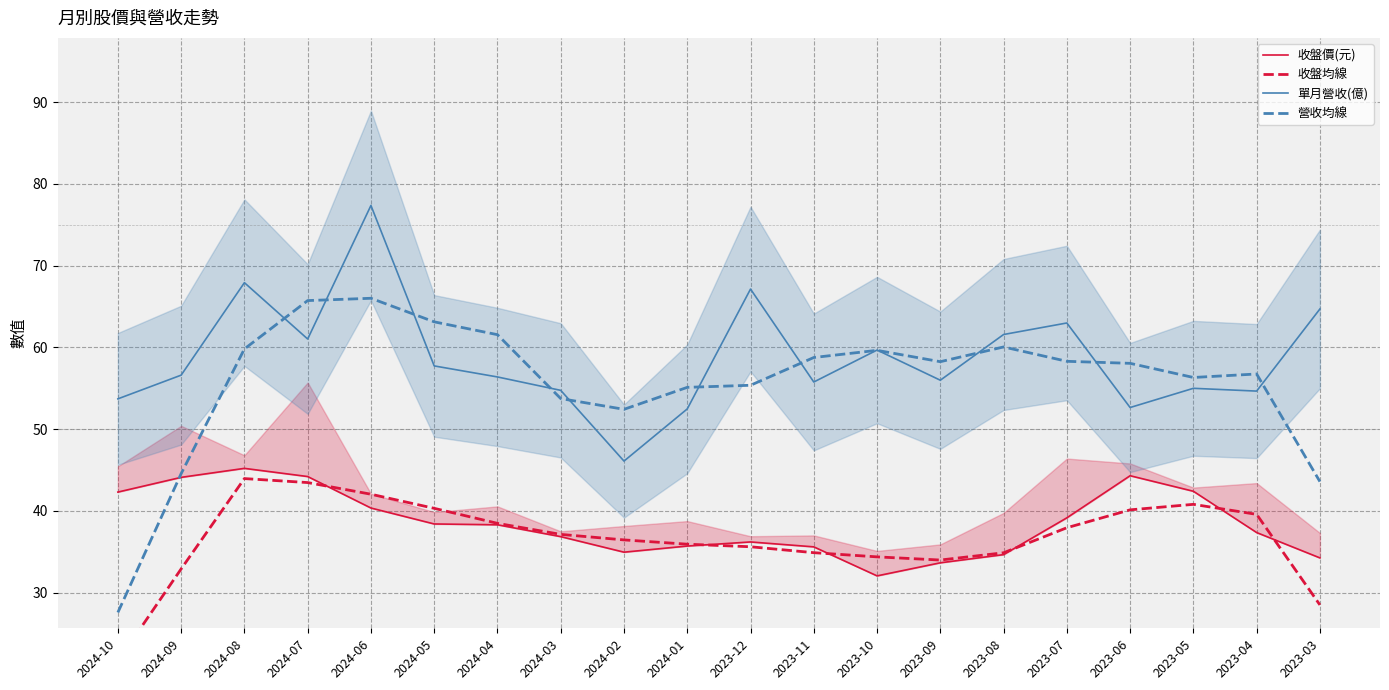

Is the value of 收盤均線 at 2024-04 greater than the value of 營收均線 at 2024-09?

No